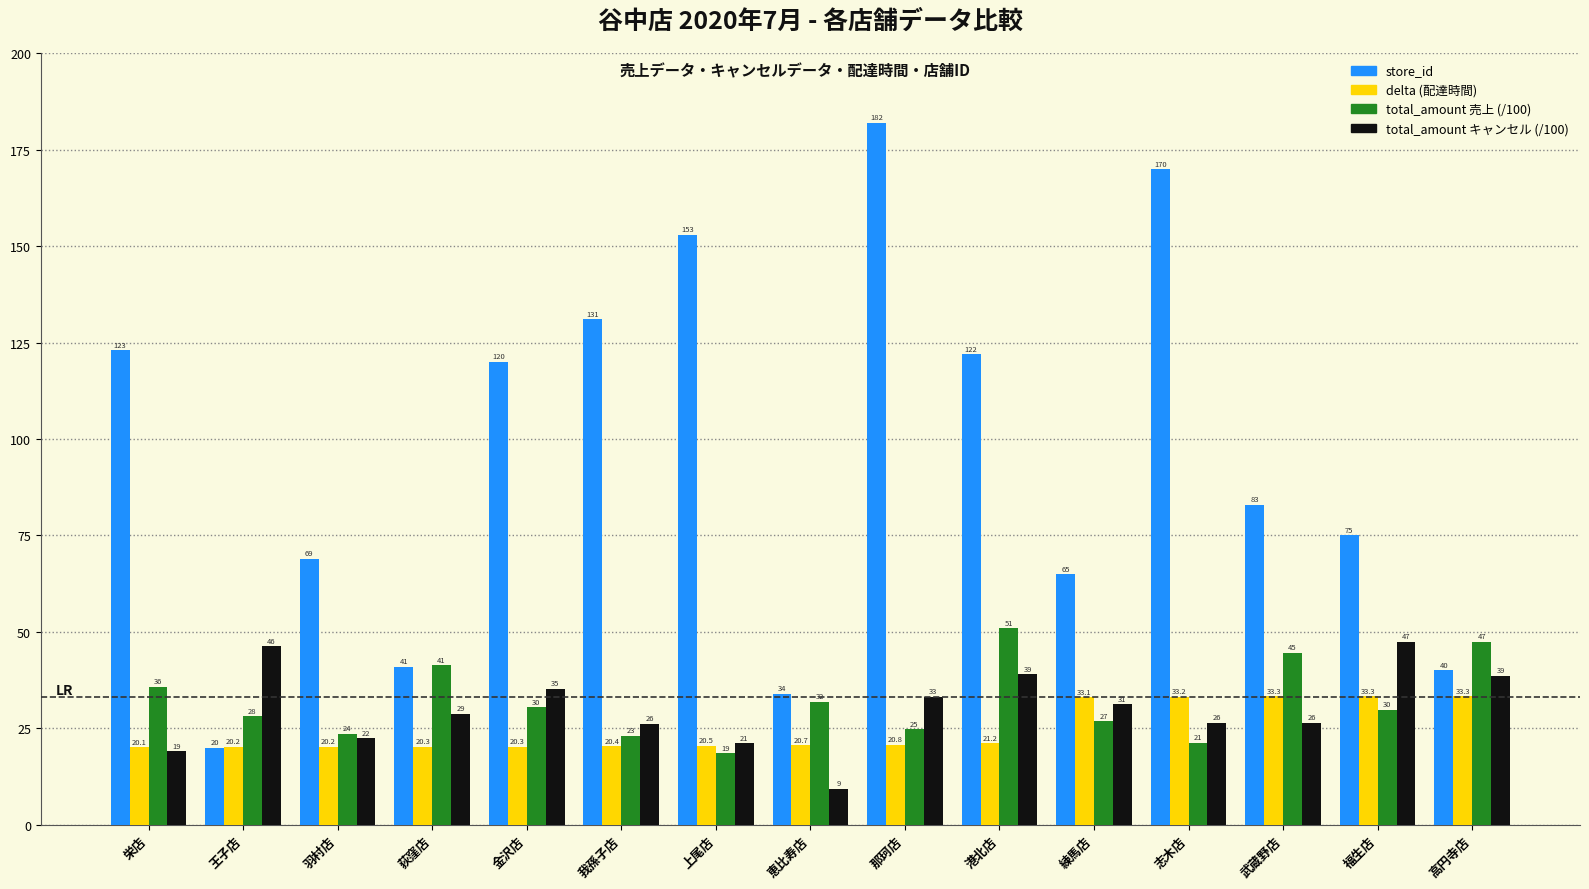

At which category does the chart reach its peak across all series?

那珂店